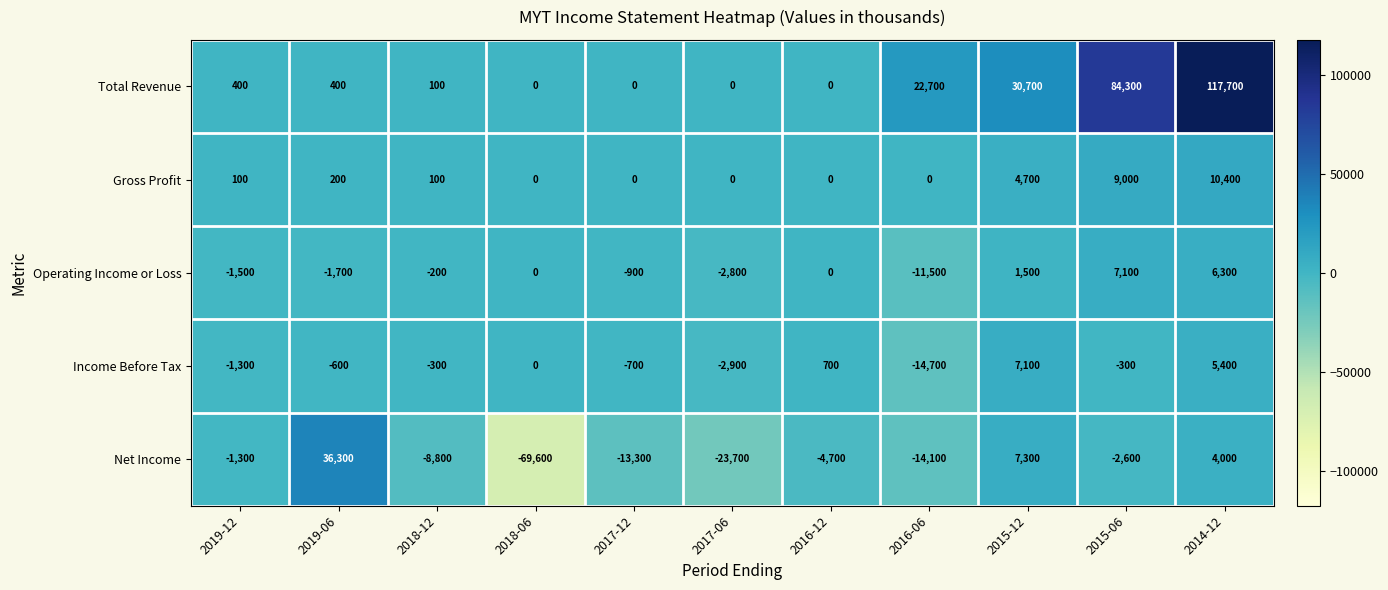

Where does the Income Before Tax series first go above -300?

2018-06